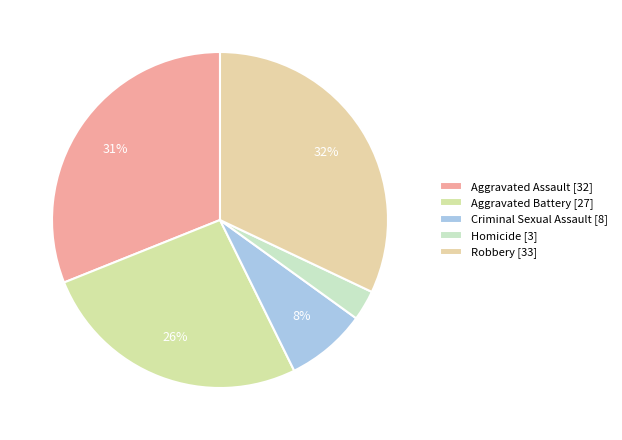

How many slices are in this pie chart?

5